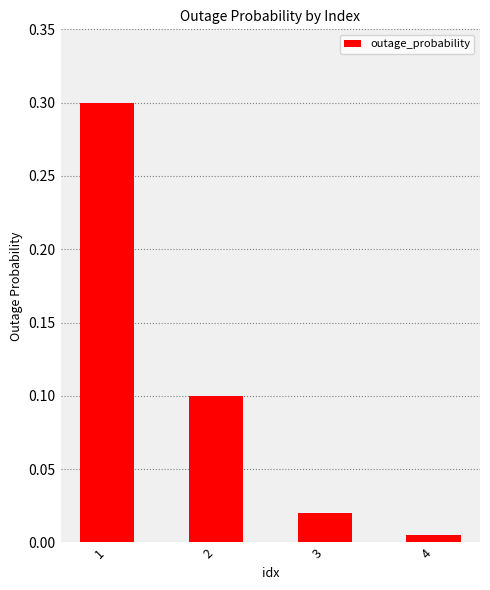

What is the change in value from 1 to 3?

-0.3